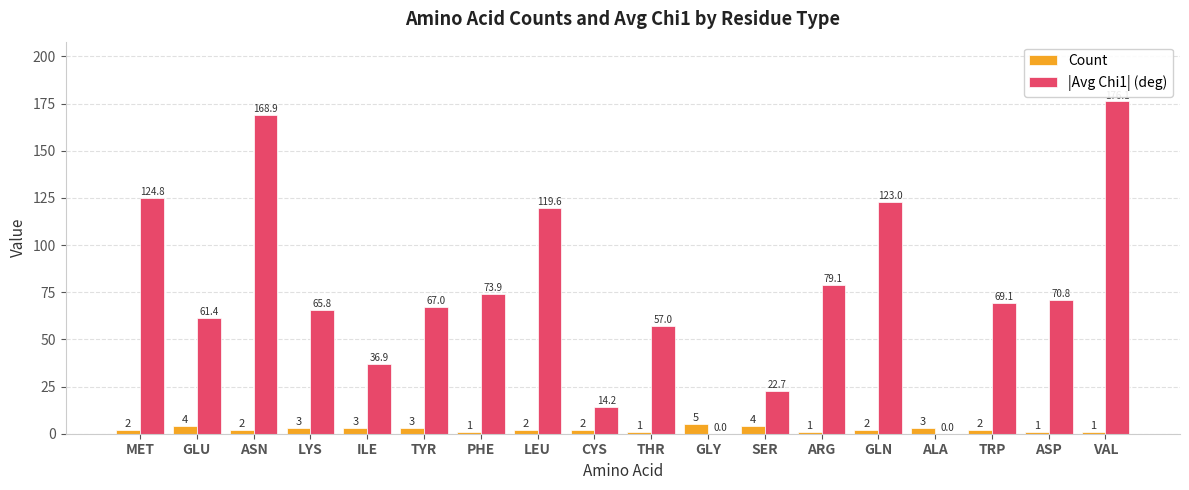

Which series changed the most between GLU and VAL?

|Avg Chi1| (deg)